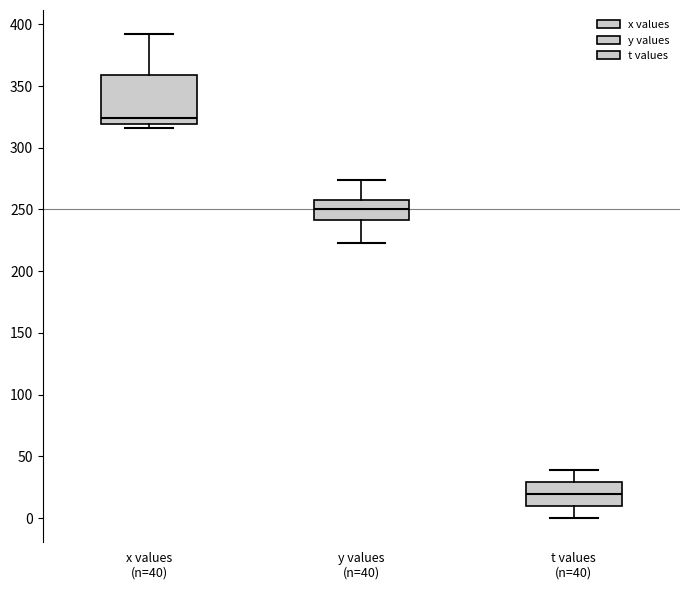

Reading left to right, transcribe this box plot: for each box, give where its median line is, the range the box spans, and where its two whiskers end, as read against the y-axis. The values are not printed on the chart, so give them approximately, as read against the axis.

x values (n=40): median 325, box 320 to 360, whiskers 315 to 390
y values (n=40): median 250, box 240 to 260, whiskers 225 to 275
t values (n=40): median 20, box 10 to 30, whiskers 0 to 40